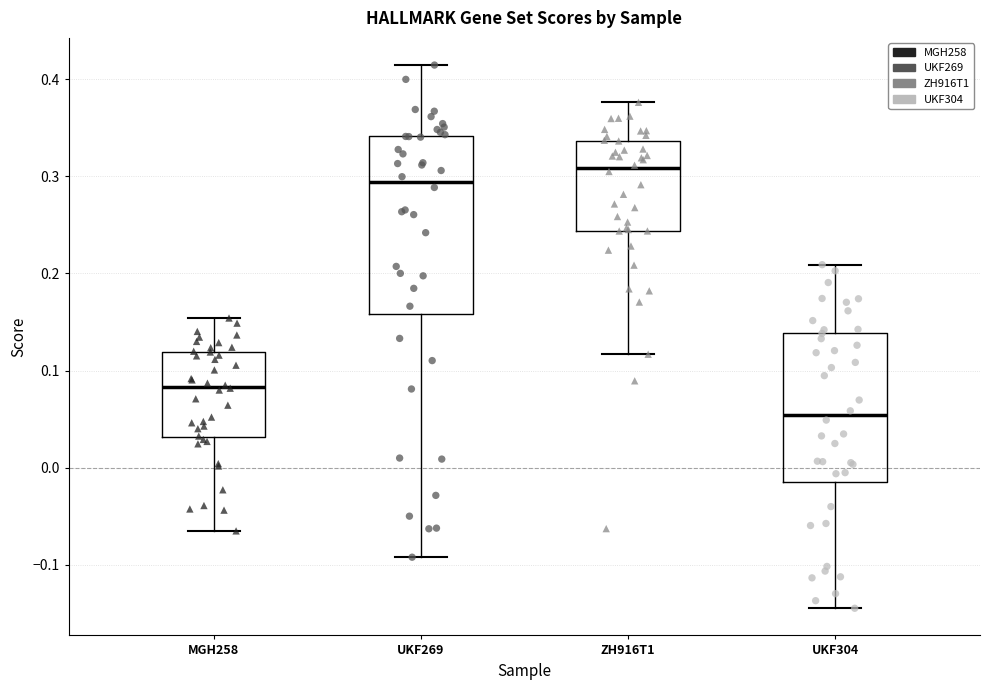

Reading left to right, read every box against the y-axis: the position of its median line, the range the box covers, and the ends of its whiskers. The values are not printed on the chart, so give them approximately, as read against the axis.

MGH258: median 0.08, box 0.03 to 0.12, whiskers -0.07 to 0.15
UKF269: median 0.29, box 0.16 to 0.34, whiskers -0.09 to 0.41
ZH916T1: median 0.31, box 0.24 to 0.34, whiskers 0.12 to 0.38
UKF304: median 0.05, box -0.01 to 0.14, whiskers -0.14 to 0.21